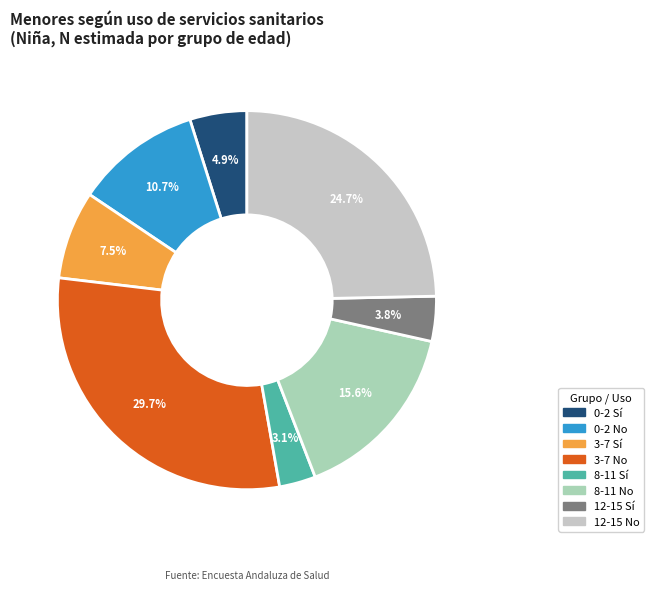

Count the number of slices in the pie.

8